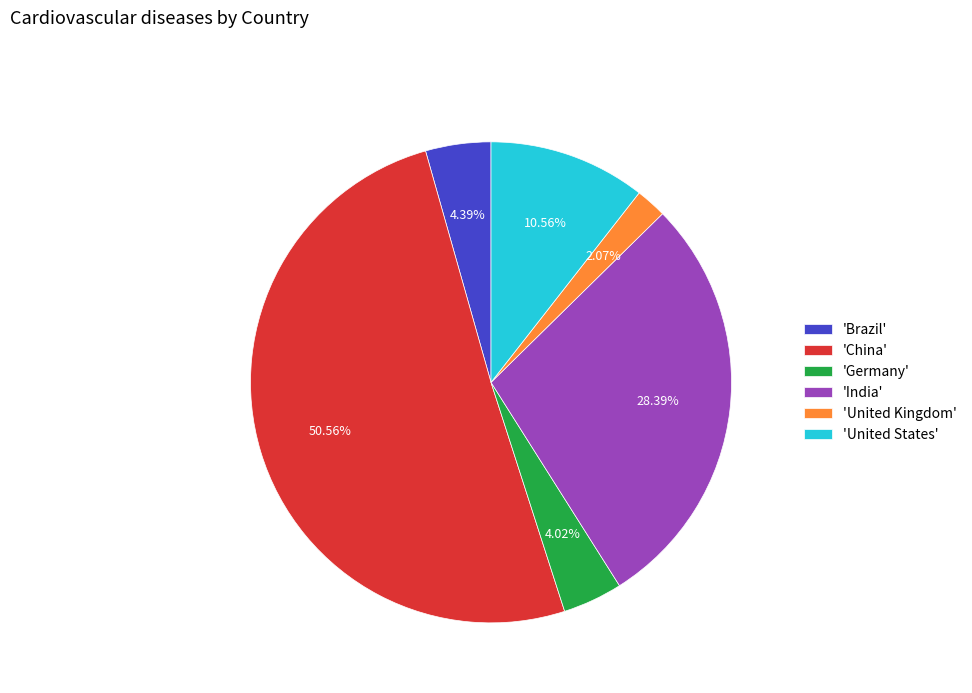

Combined, do 'Germany' and 'India' account for over 50%?

No